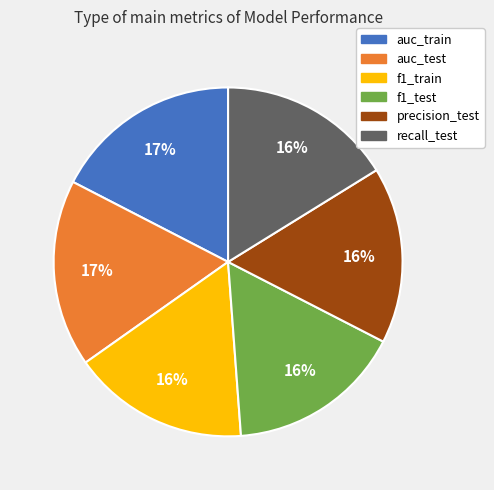

To the nearest percent, what percentage of the pie is f1_test?

16%